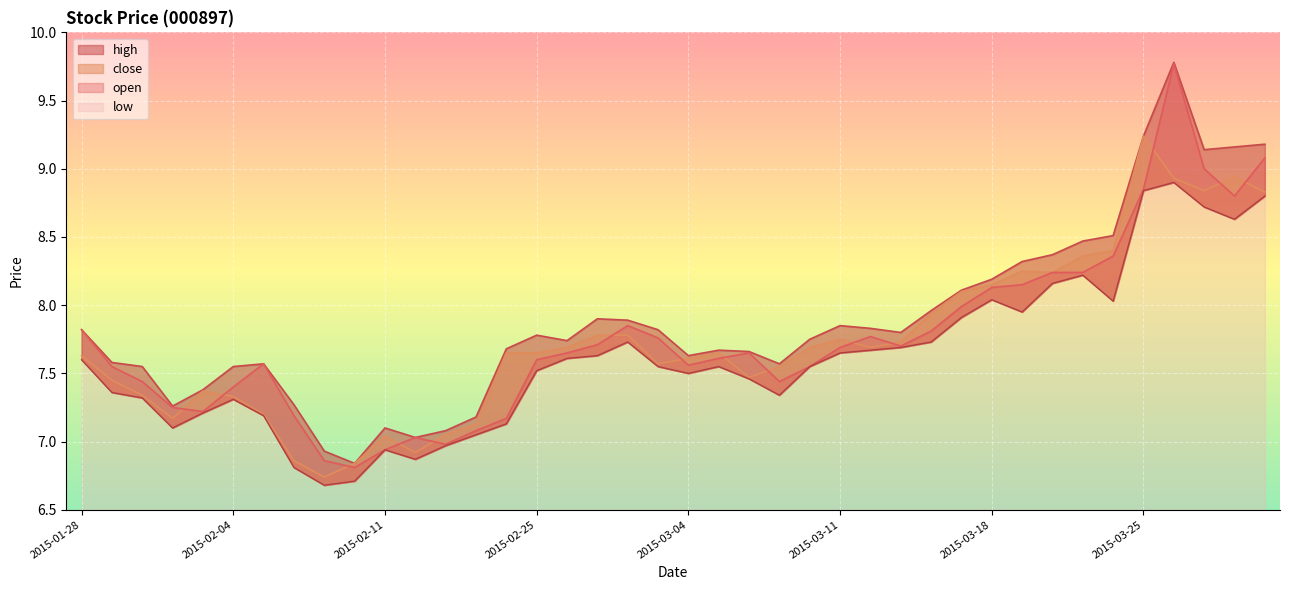

Does the chart display data point markers on the line(s)?

No